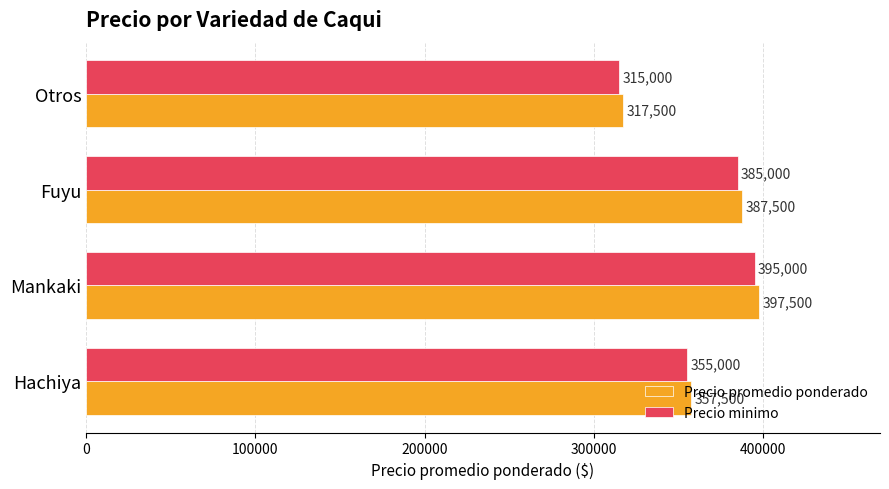

Count the Precio minimo values in the range 355000 to 395000.

3